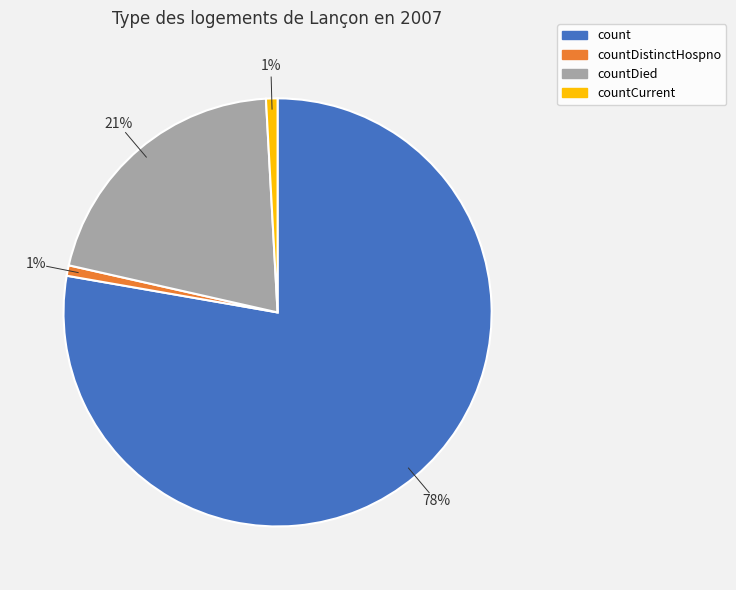

Is there a majority slice in this chart?

Yes